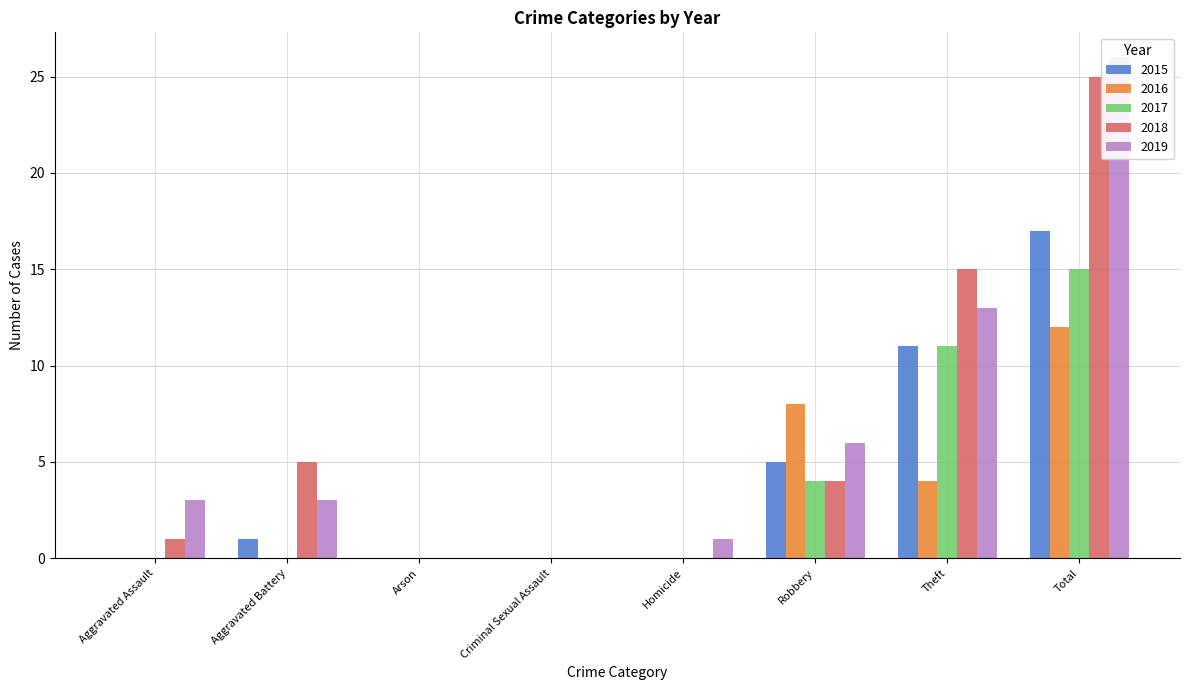

Where is 2018 nearest to the value 12?

Theft